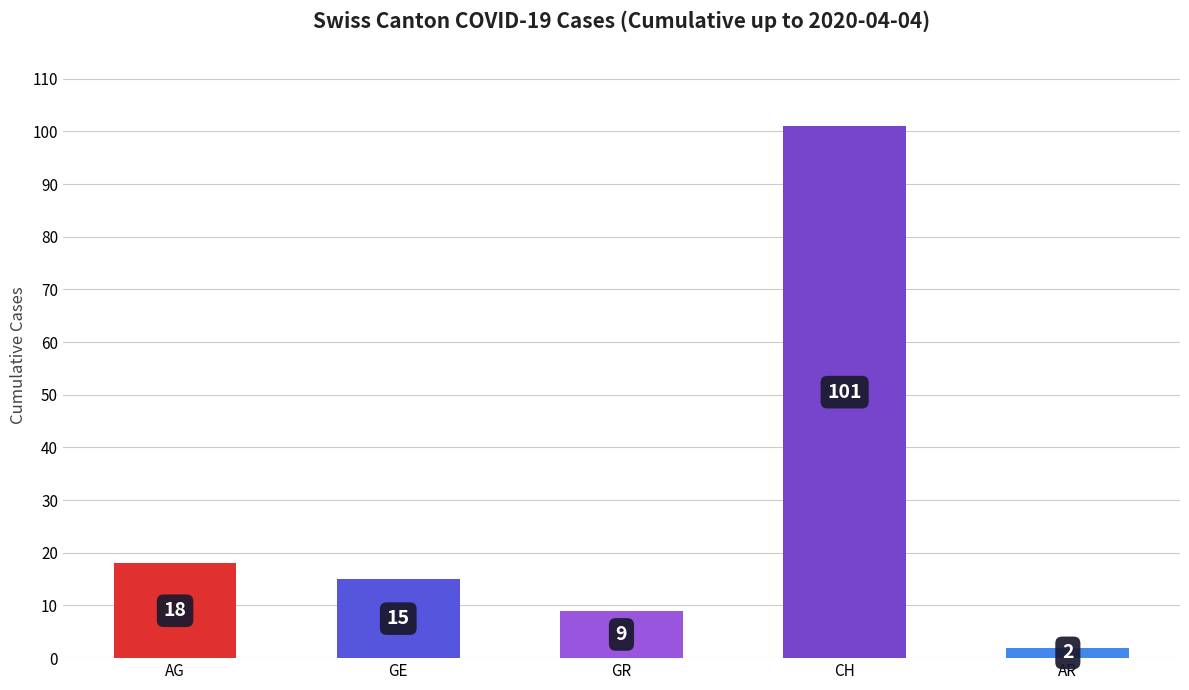

Reading right to left, transcribe all the data shown in this chart.

AR=2	CH=101	GR=9	GE=15	AG=18